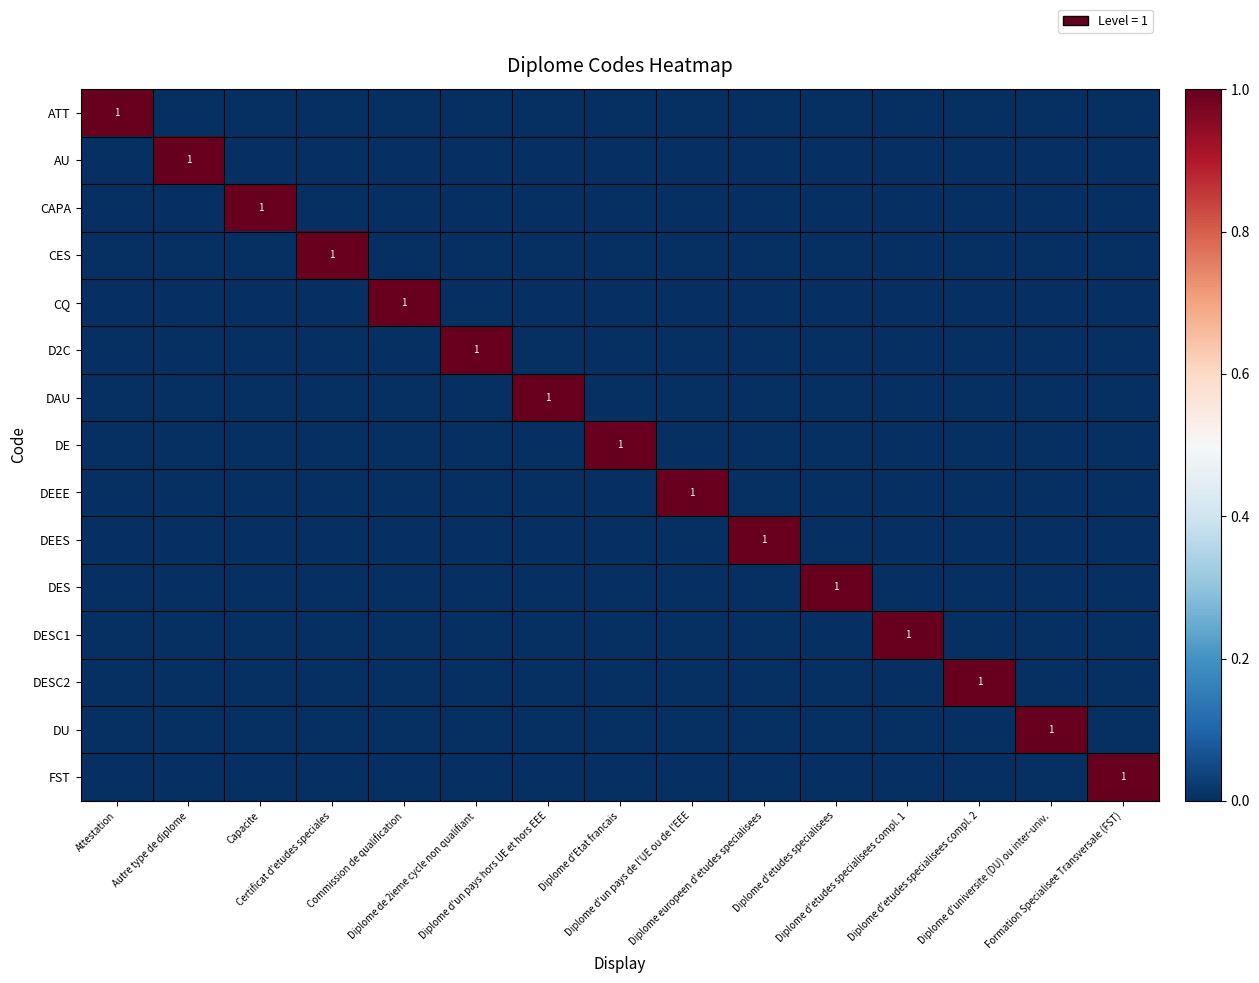

Between Capacite and Formation Specialisee Transversale (FST), which series saw the biggest shift?

CAPA